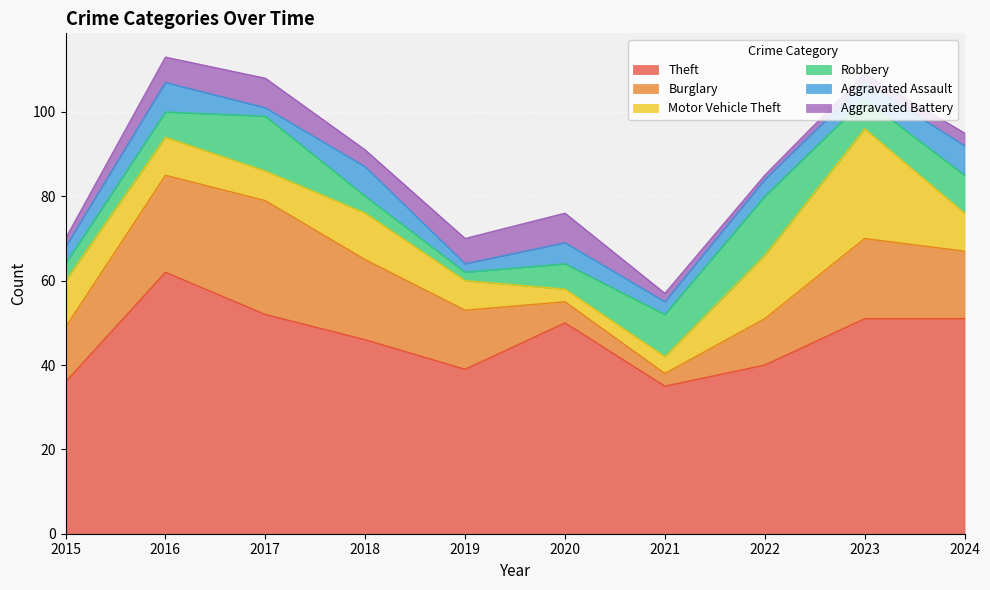

Which category has the lowest value across all series?

2022